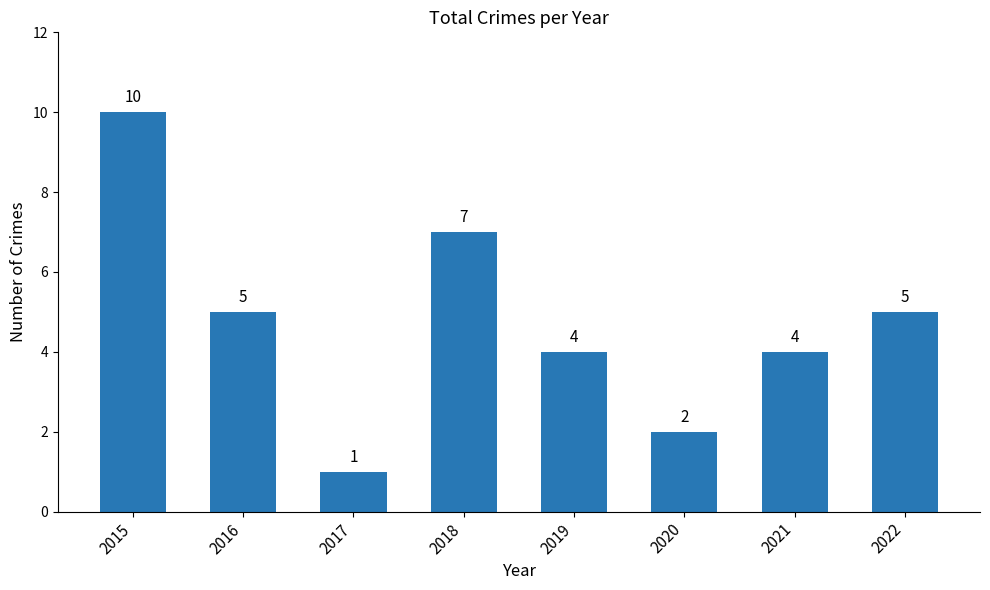

What is the smallest value displayed?

1